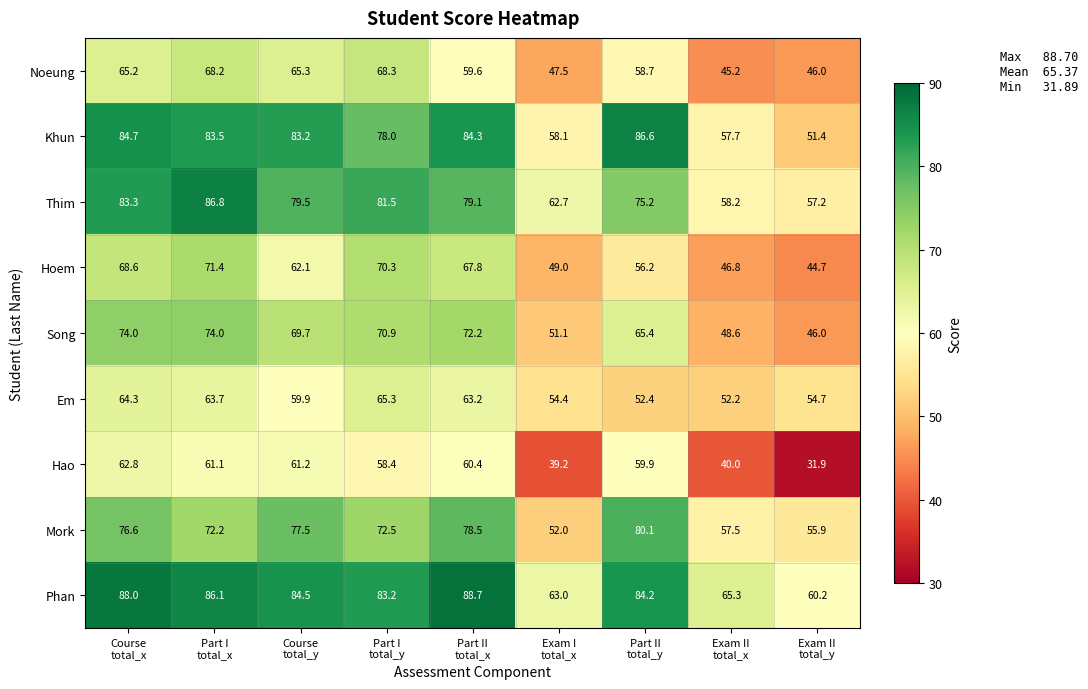

Rank the series by their maximum value, from lowest to highest.

Hao, Em, Noeung, Hoem, Song, Mork, Khun, Thim, Phan